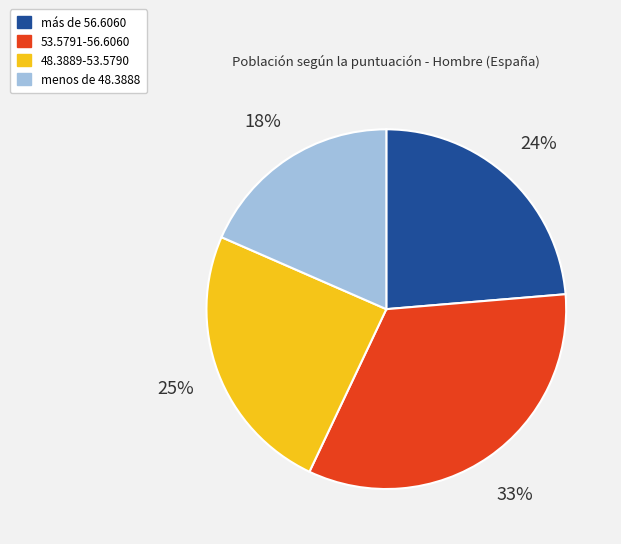

Does 53.5791-56.6060 account for over 50% of the chart?

No